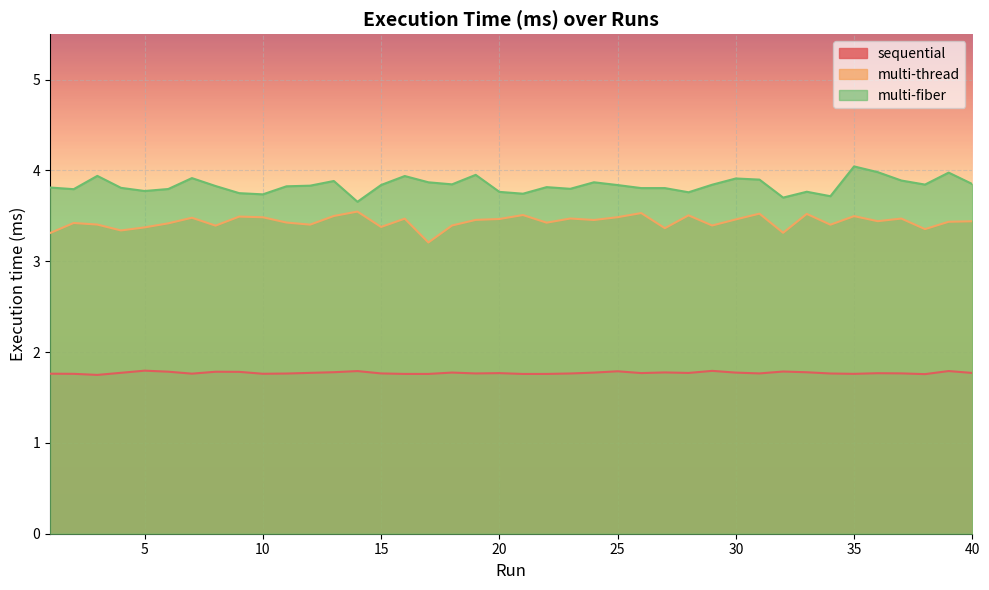

How many lines are shown in the chart?

3